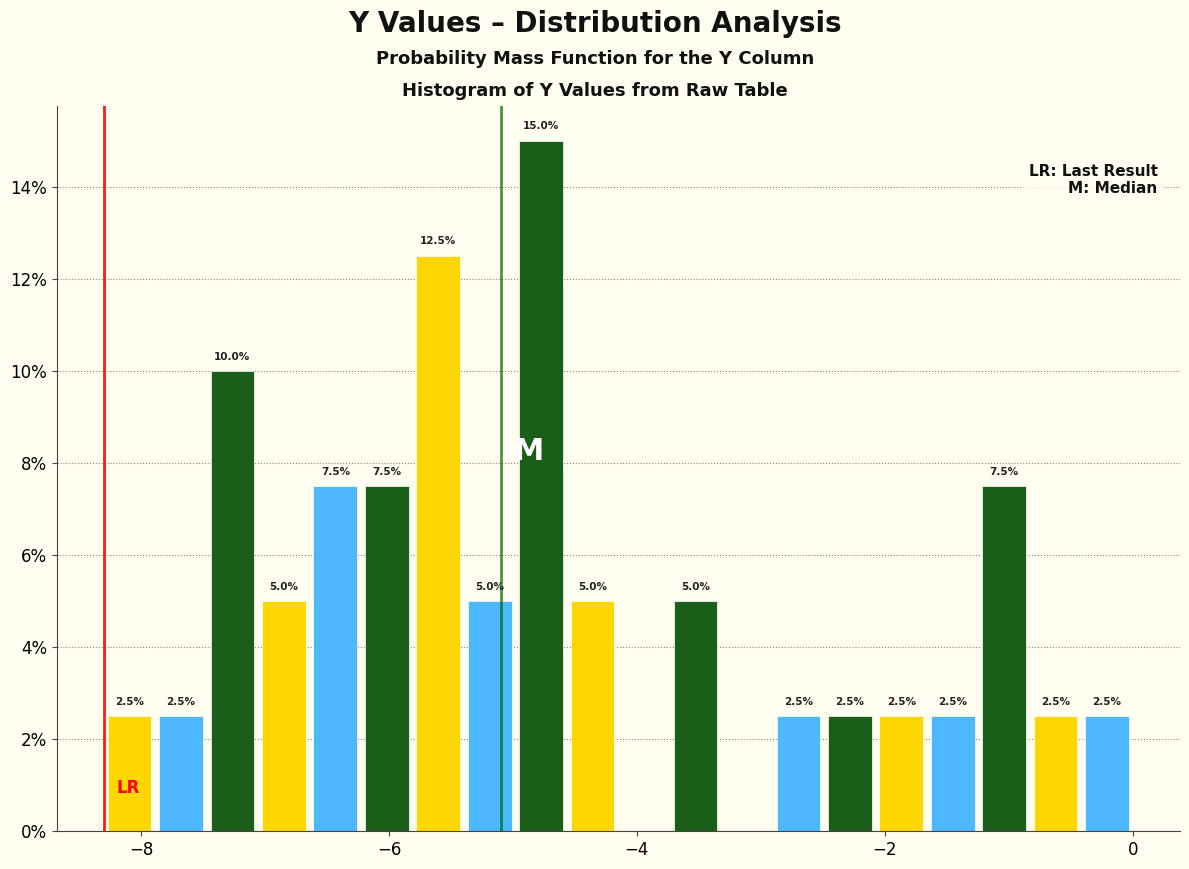

Read against the x-axis, roughly where is the centre of the tallest bar?

-4.8